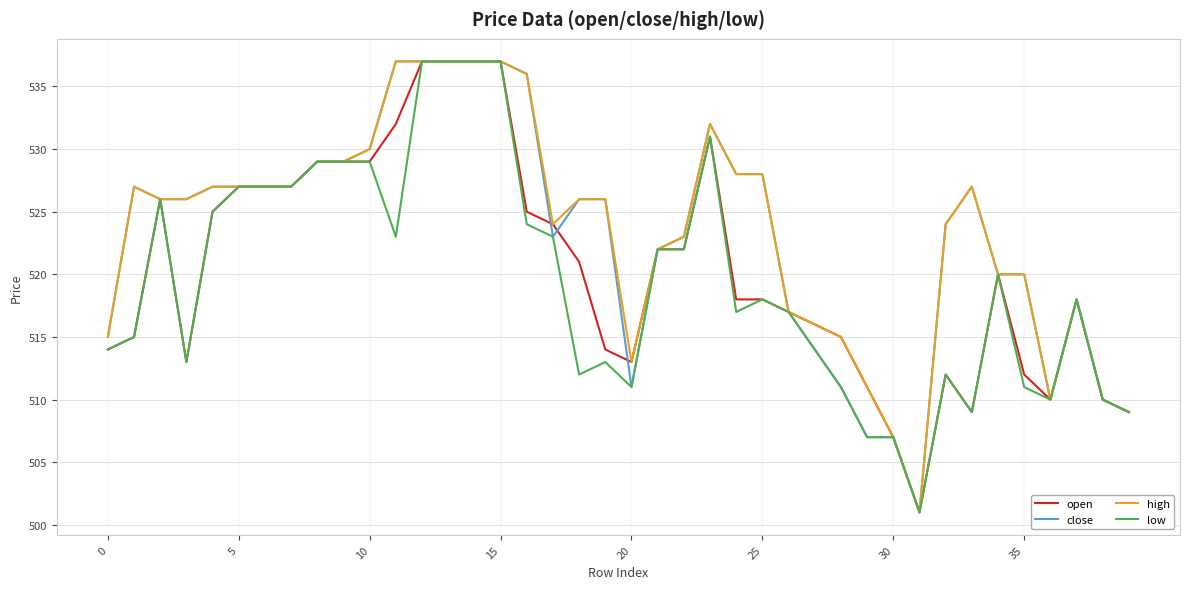

What is the maximum value shown in the chart?

537